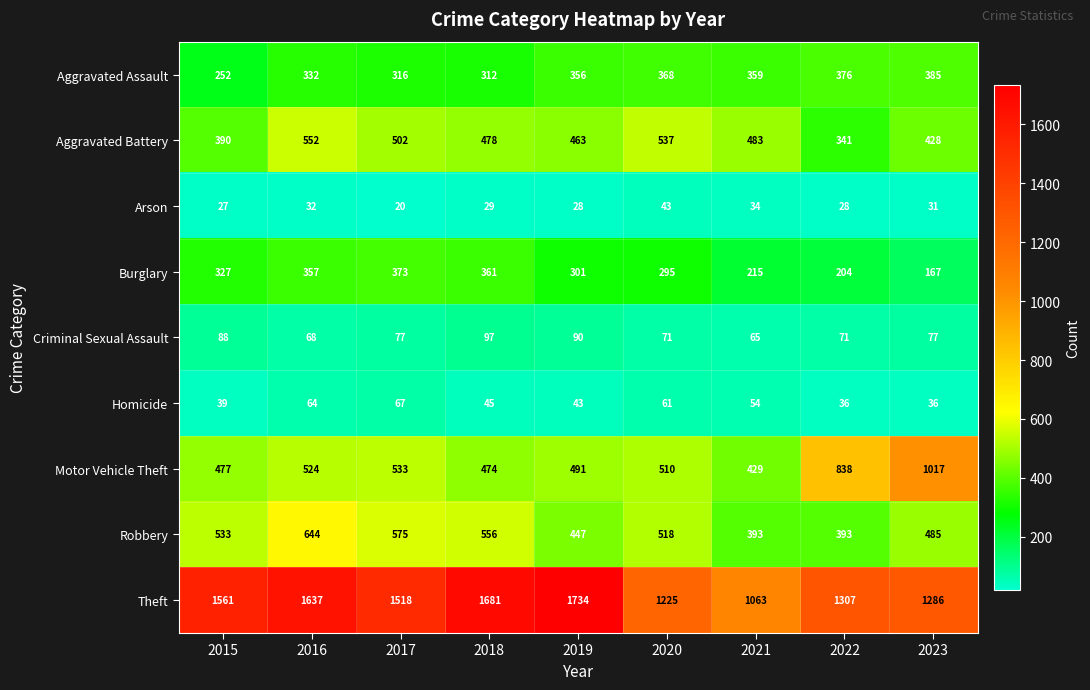

What is the difference between the second highest and second lowest values in the Aggravated Battery series?

147